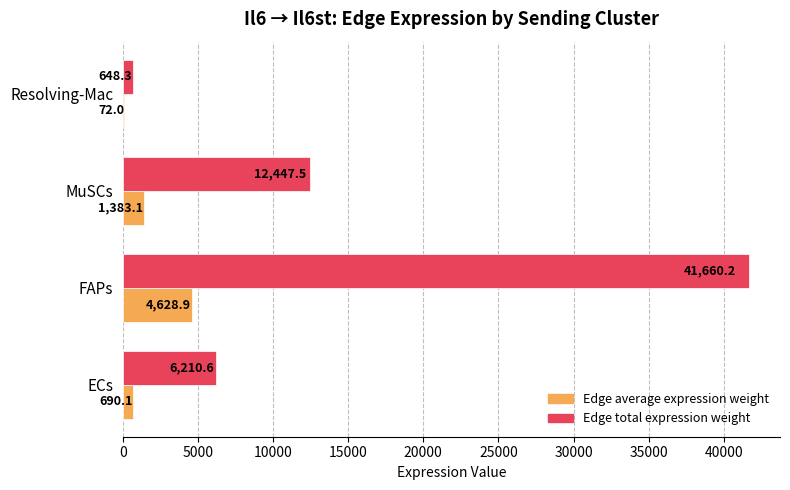

Which series changed the most between ECs and MuSCs?

Edge total expression weight